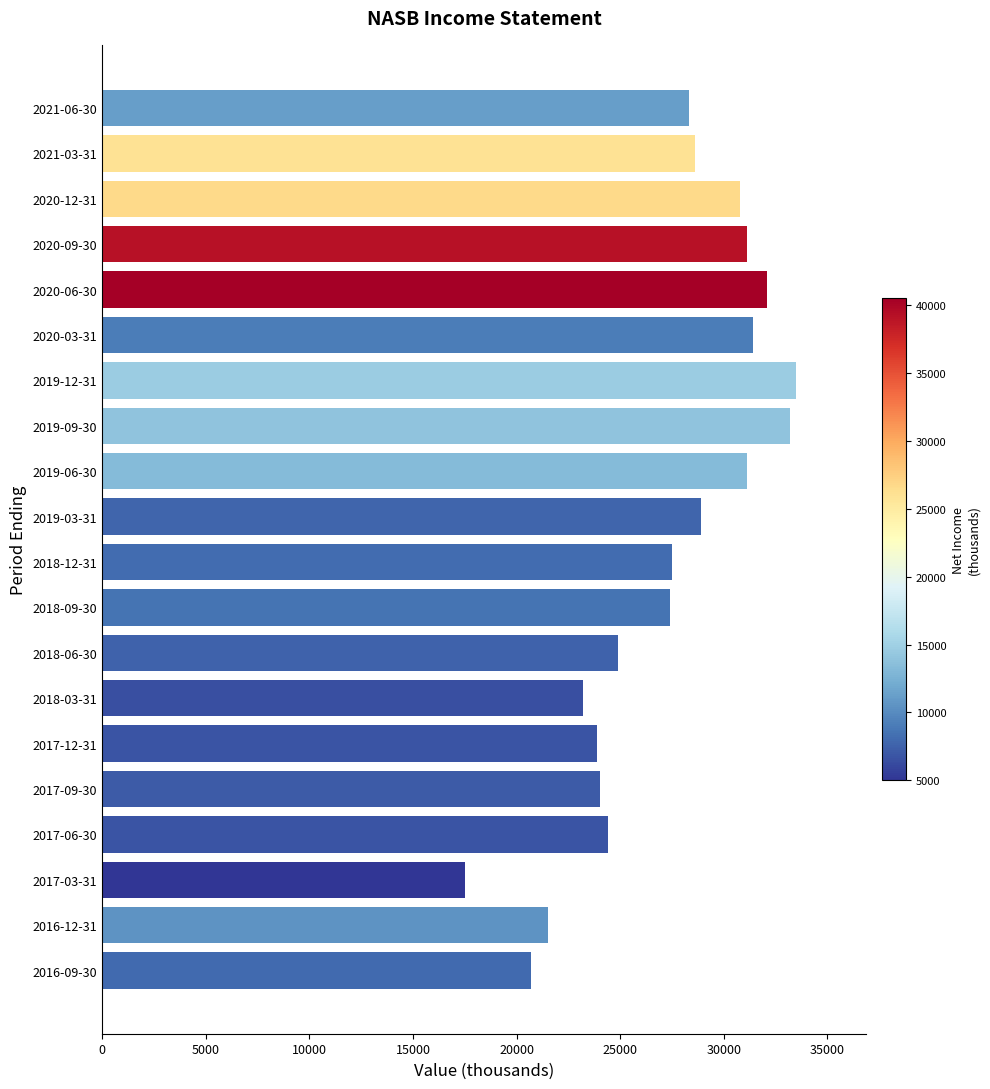

What is the sum of the values at 2021-03-31 and 2017-12-31?

52500